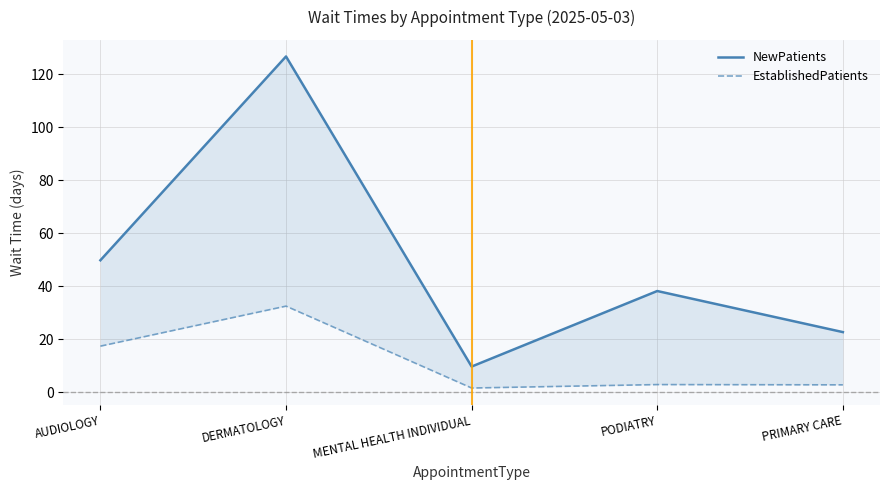

What are all the series names shown in the legend?

NewPatients, EstablishedPatients